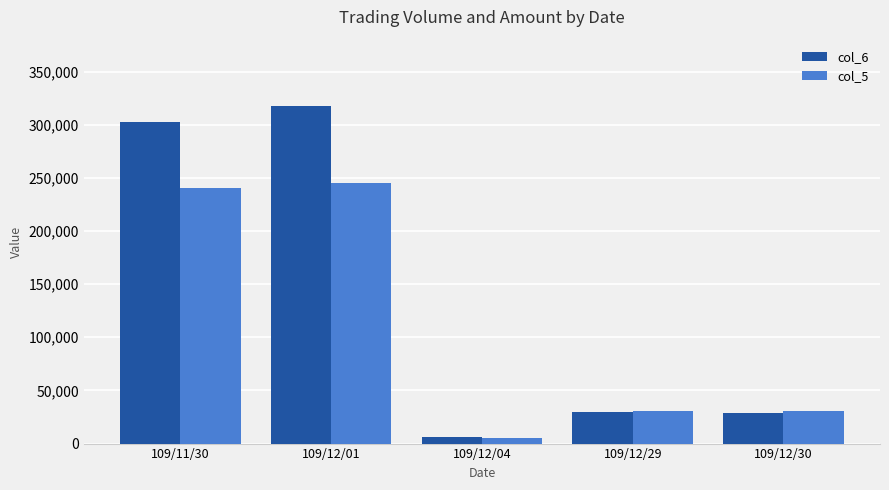

What is the maximum value shown in the chart?

318050